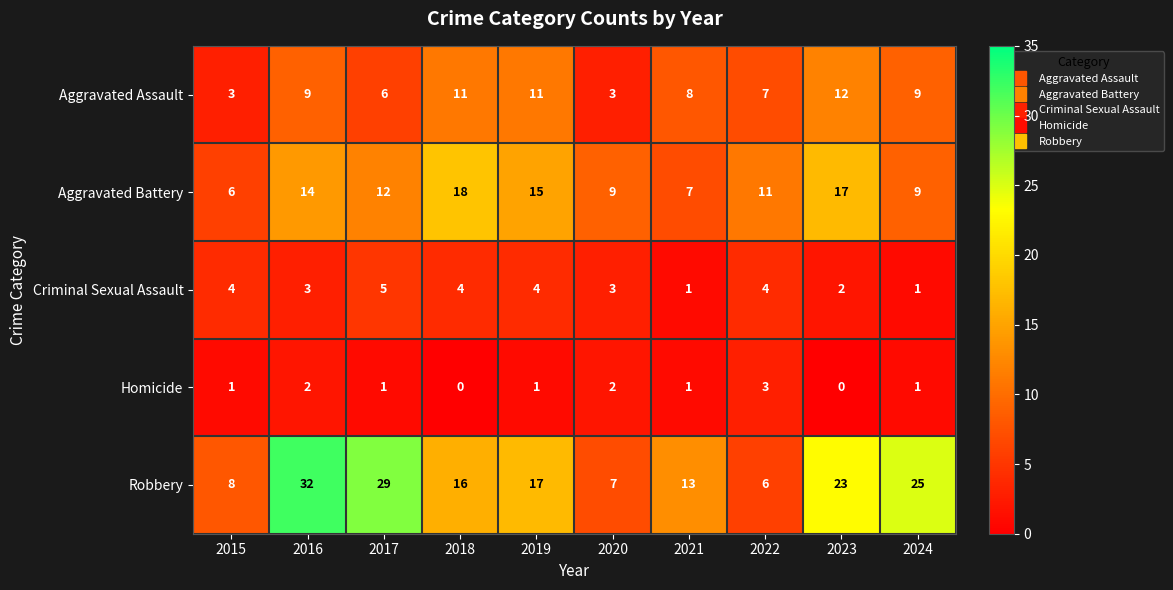

At 2015, list the series in order from largest to smallest.

Robbery, Aggravated Battery, Criminal Sexual Assault, Aggravated Assault, Homicide